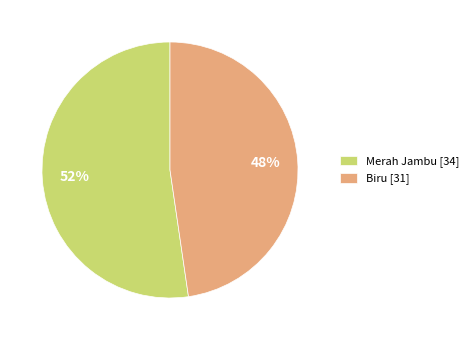

Does any single category account for the majority?

Yes